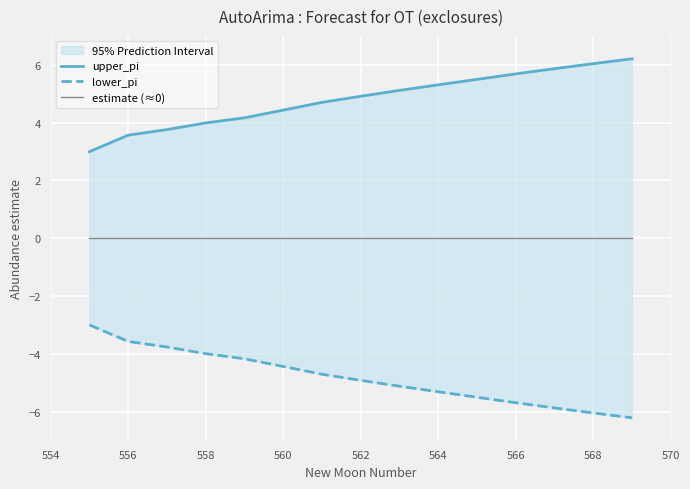

How many data points in lower_pi are above -4?

4